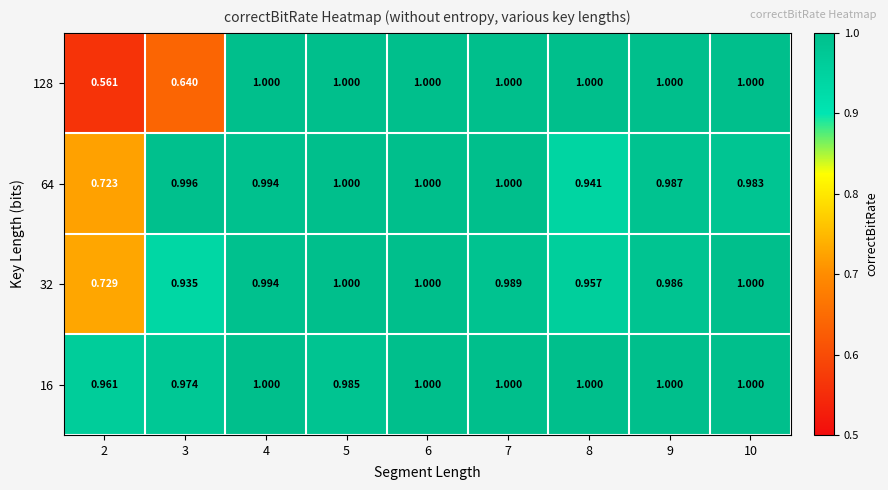

Which has a higher value, 5 or 4?

5